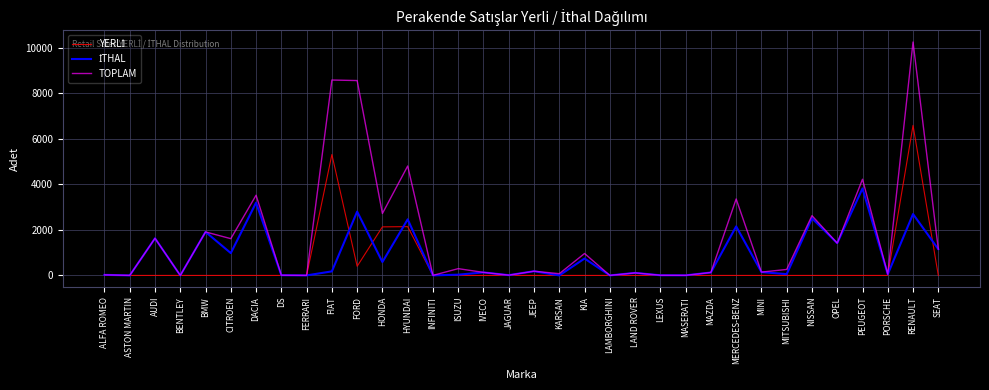

True or false: TOPLAM has a value of 10249 at RENAULT.

True